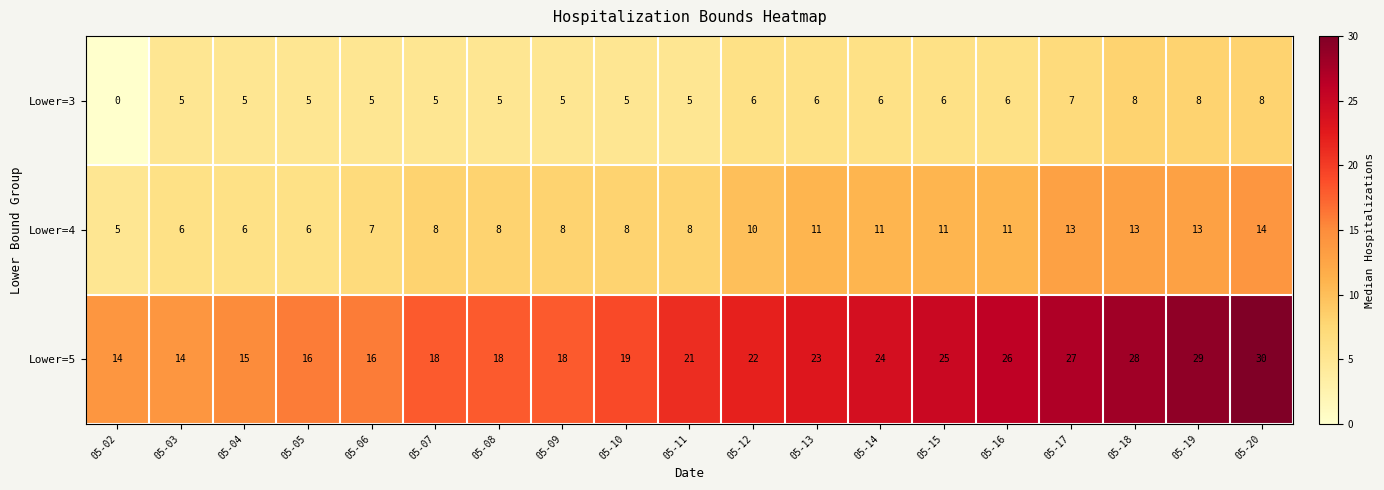

Which series has the largest total across all categories?

Lower=5